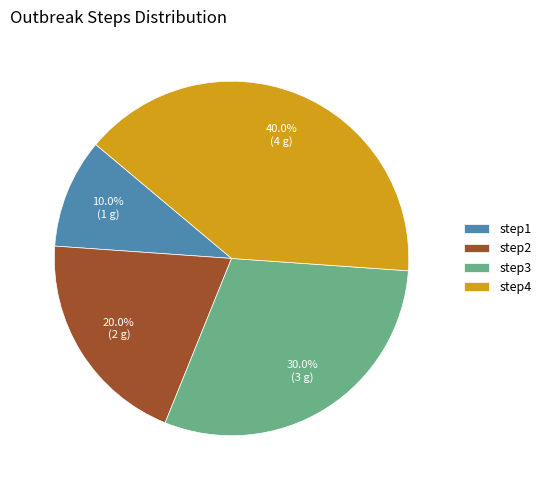

Which has a higher value, step1 or step3?

step3